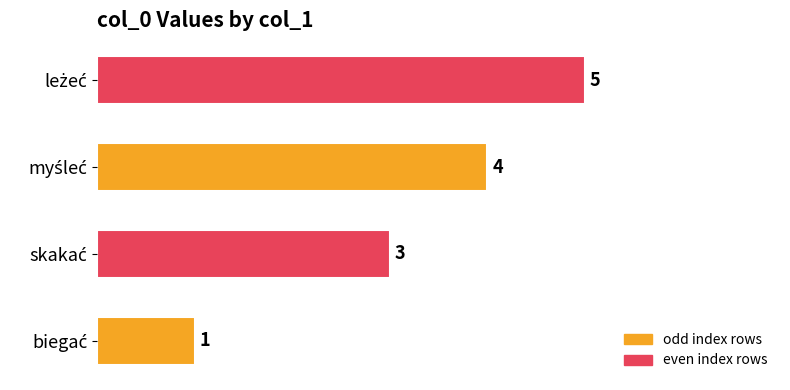

What is the difference between the second highest and minimum values?

3